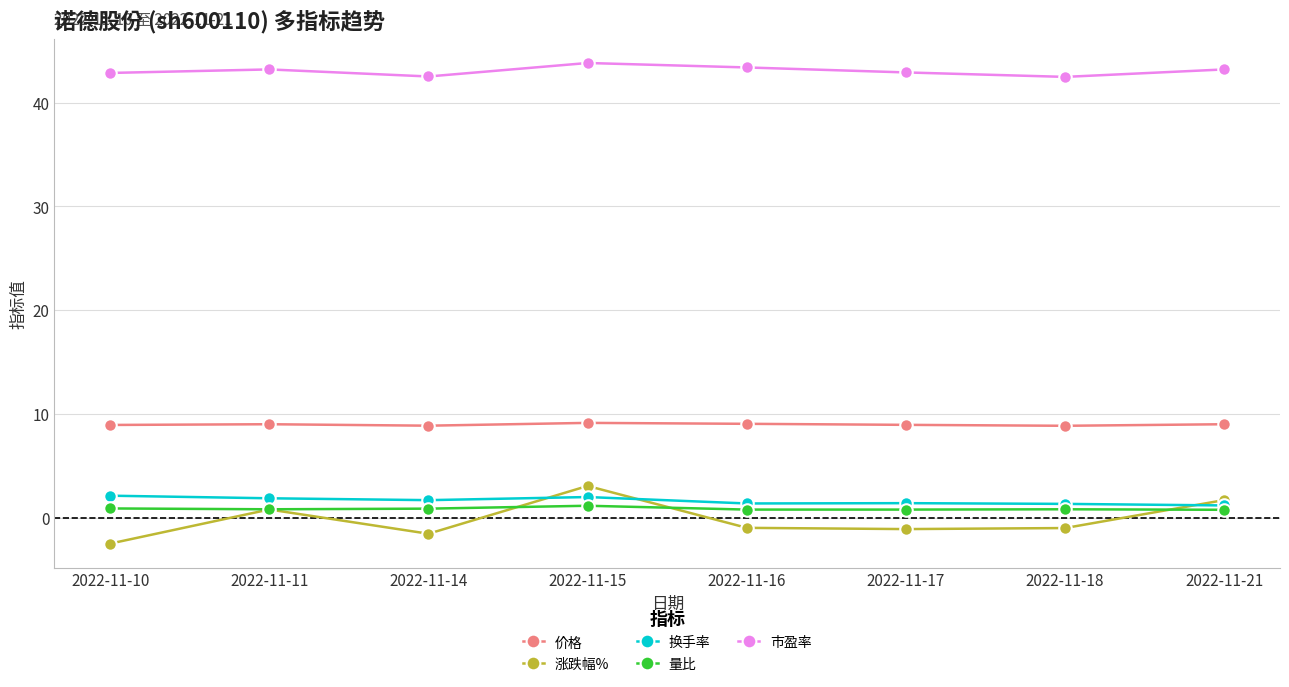

Which series has the widest spread of values?

涨跌幅%